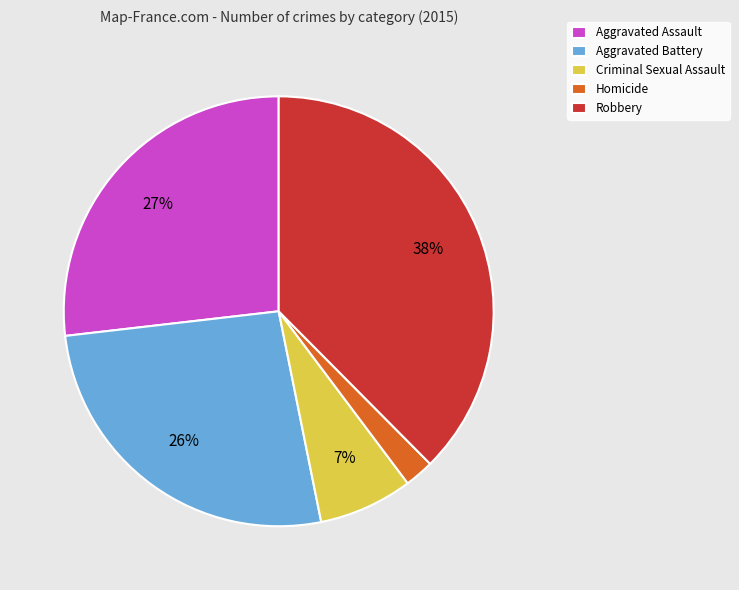

The Aggravated Battery slice represents 26% of the pie. True or false?

True